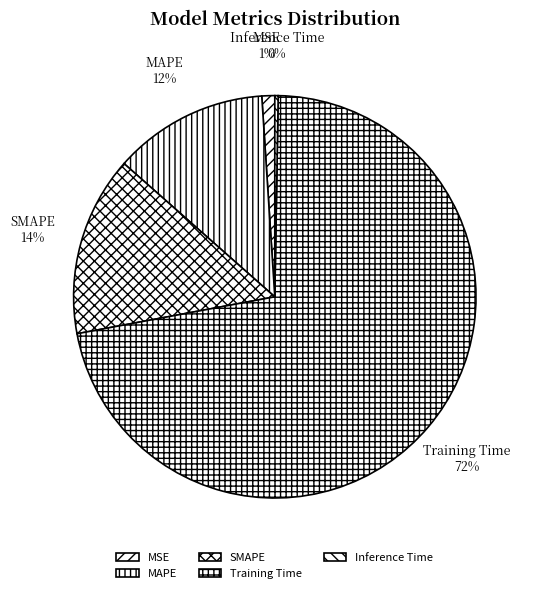

What is the largest slice in the pie chart?

Training Time